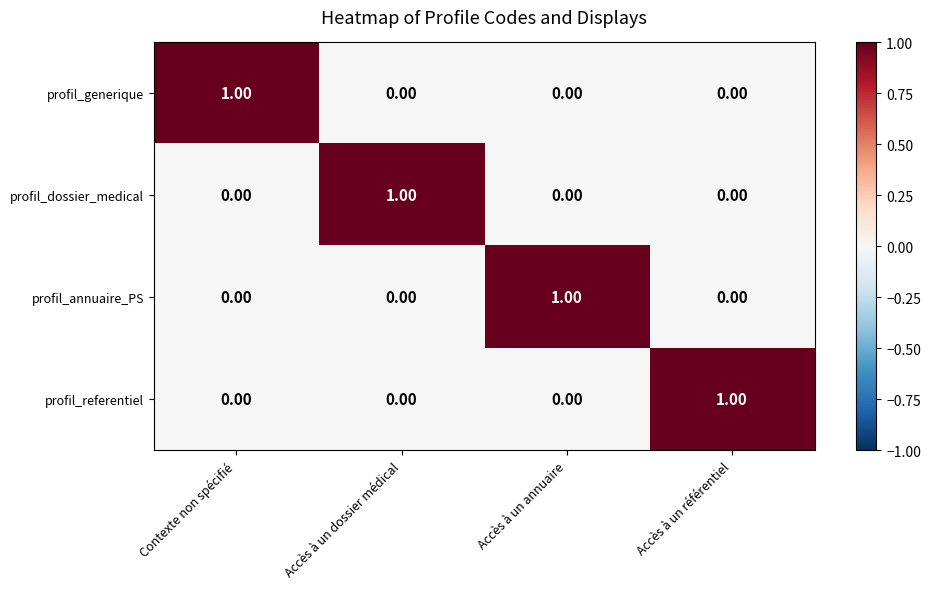

At which label does profil_referentiel reach its peak?

Accès à un référentiel